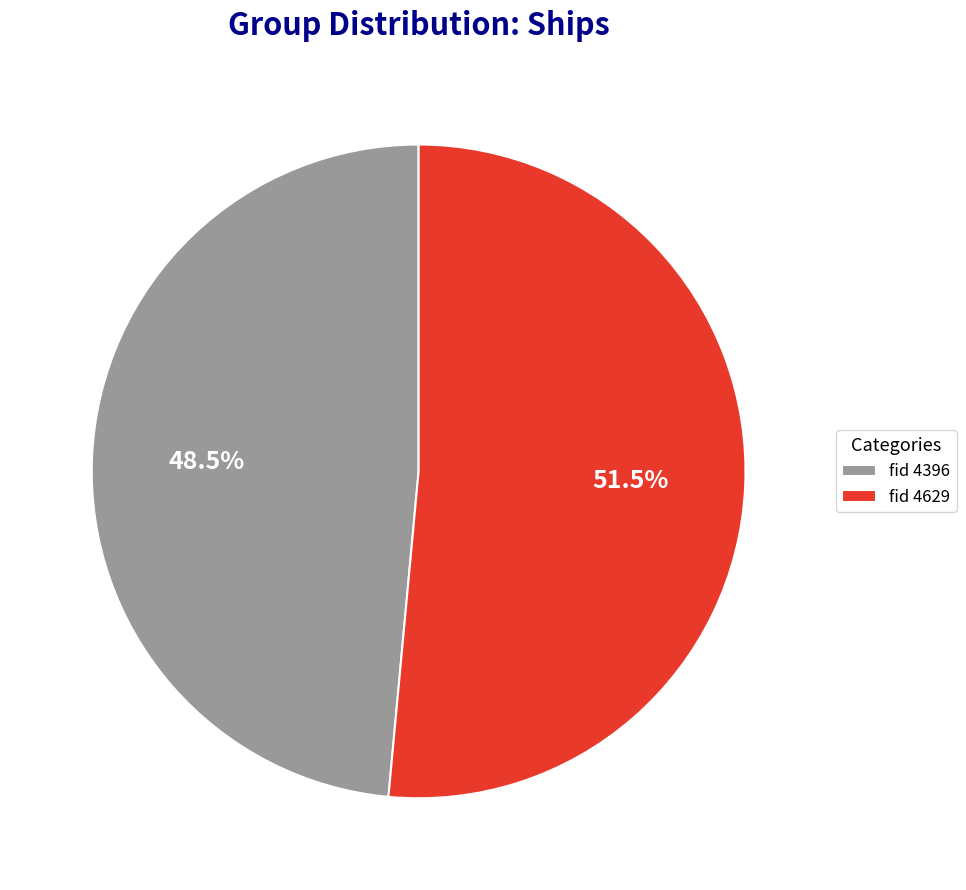

Does any single category account for the majority?

Yes